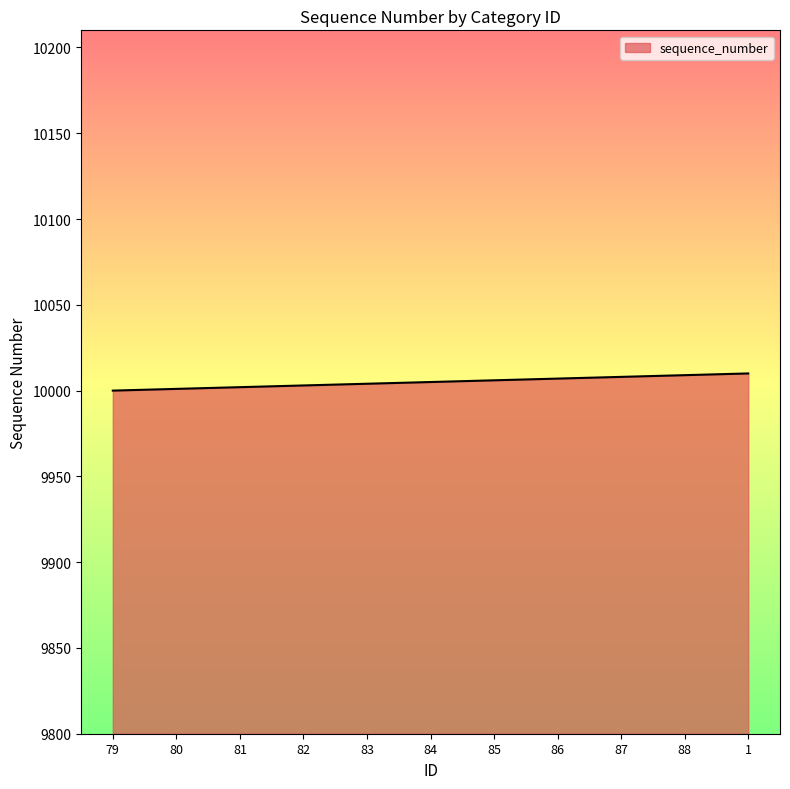

True or false: the data shows 16436 at 85.

False